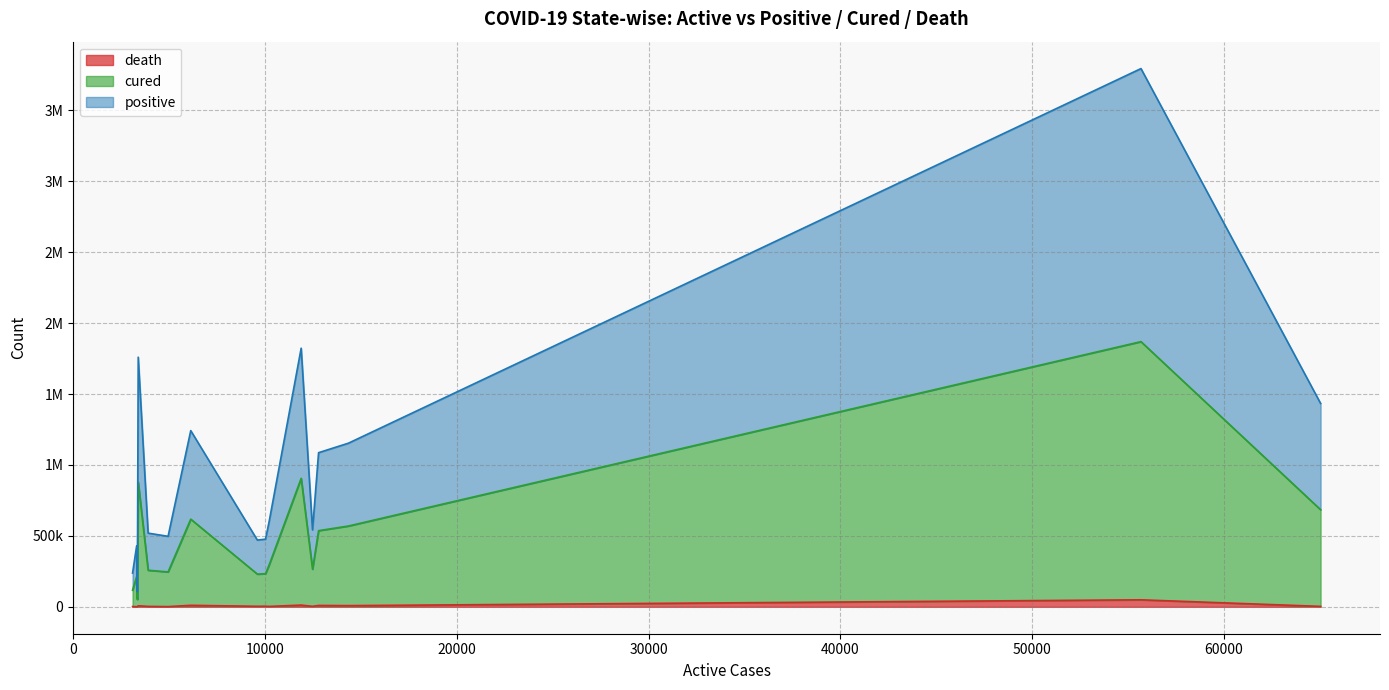

Rank the series at Madhya Pradesh from lowest to highest value.

death, cured, positive